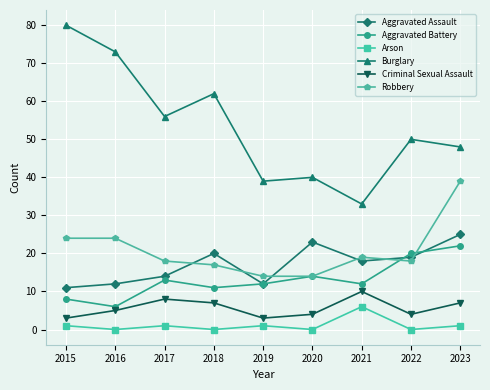

Which series has the largest total across all categories?

Burglary